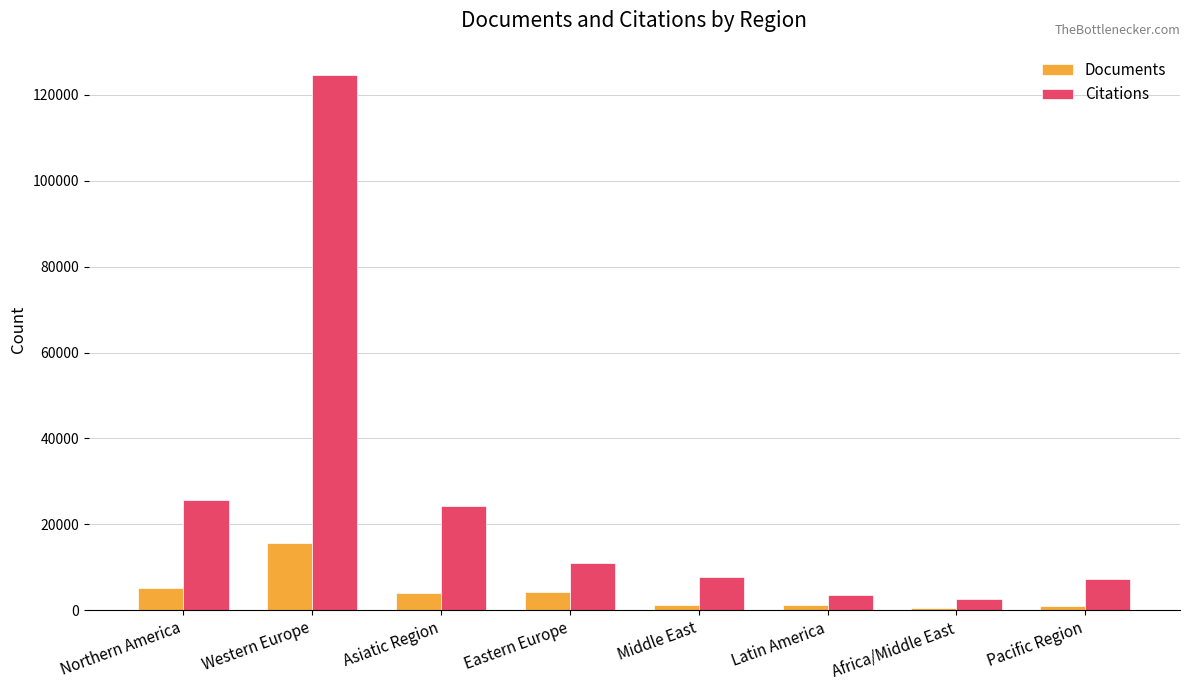

List the series in order of their overall mean, highest first.

Citations, Documents